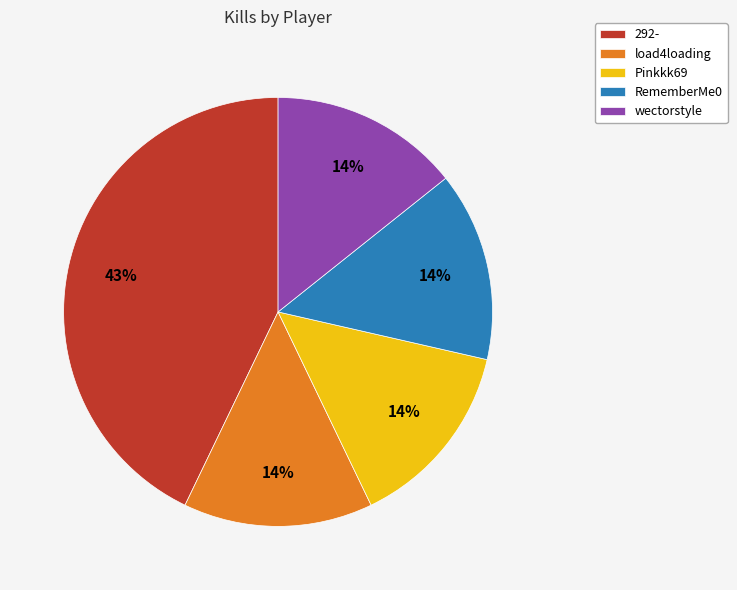

Which slice is the largest?

292-